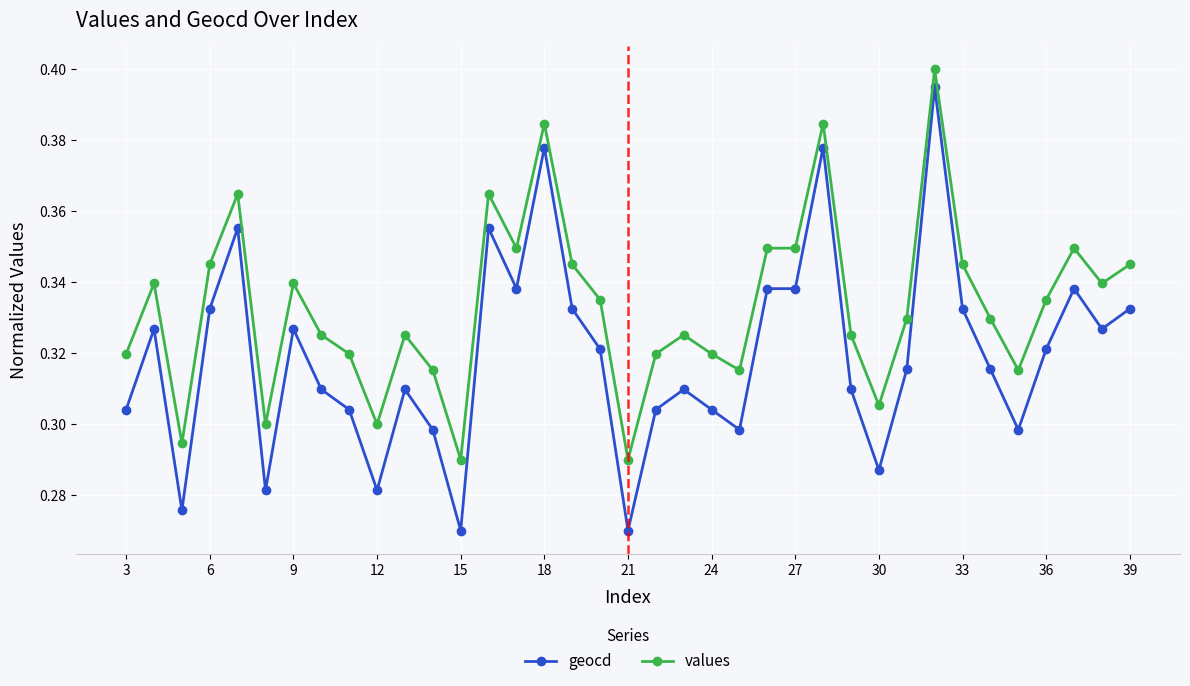

Count the geocd values in the range 0 to 1.

37